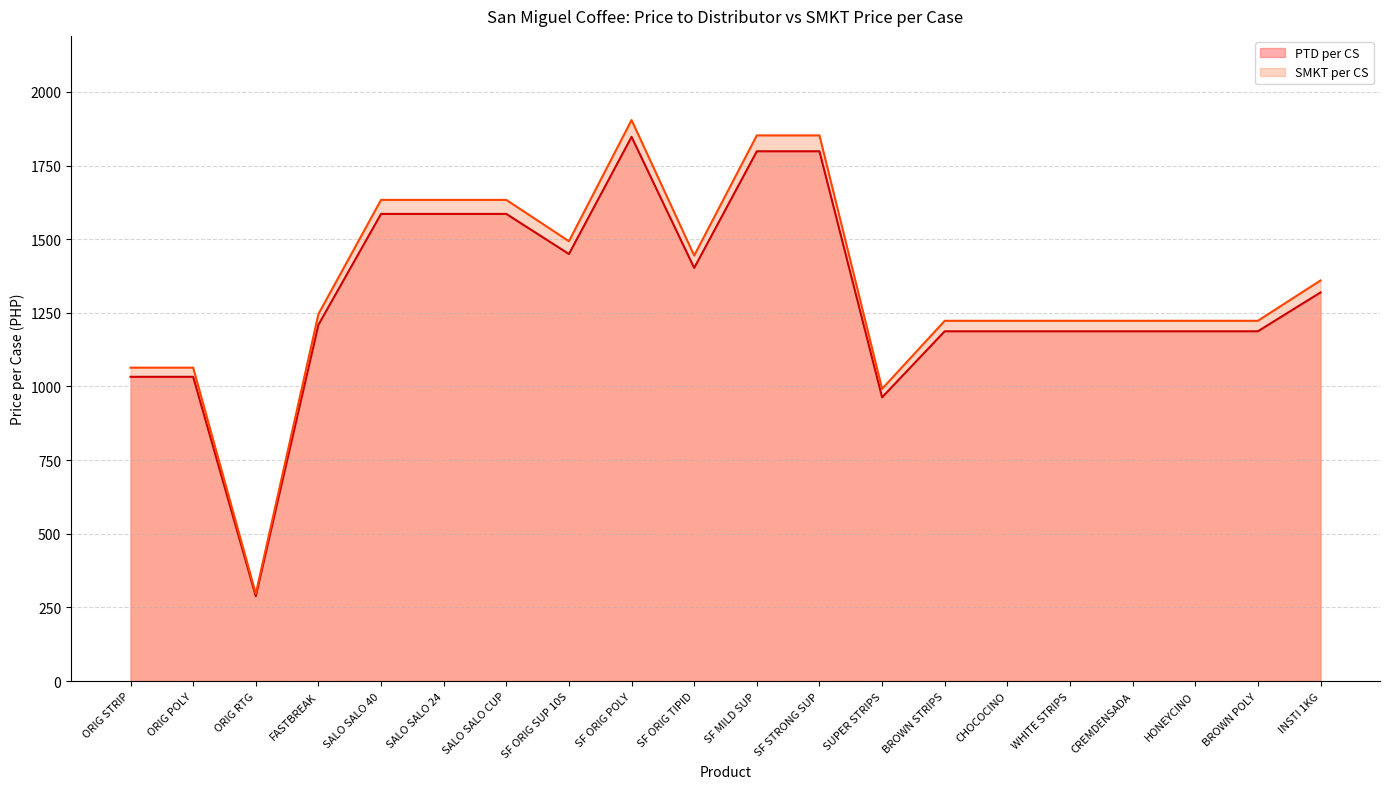

What is the sum of all SMKT per CS values?

26808.6